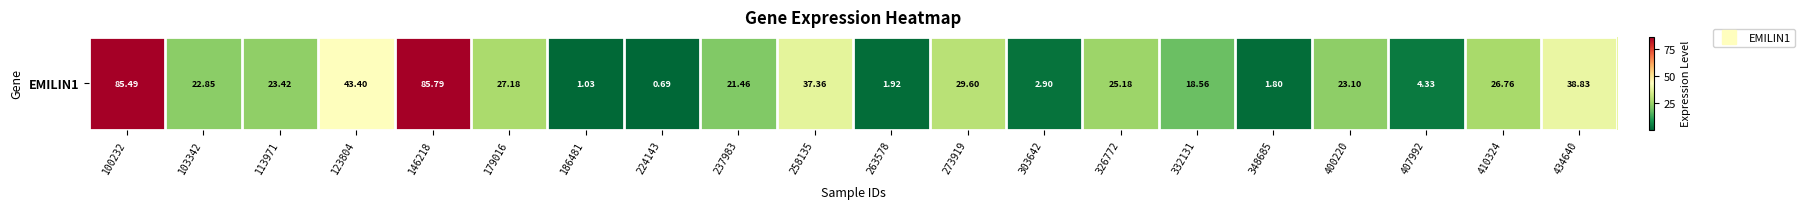

Which category has the lowest value across all series?

224143